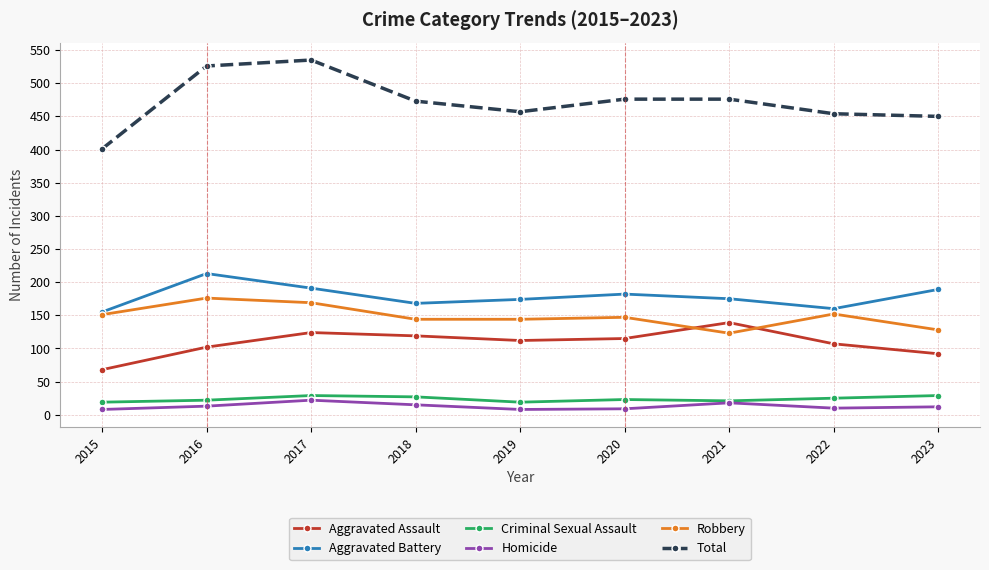

What is the greatest value displayed?

535